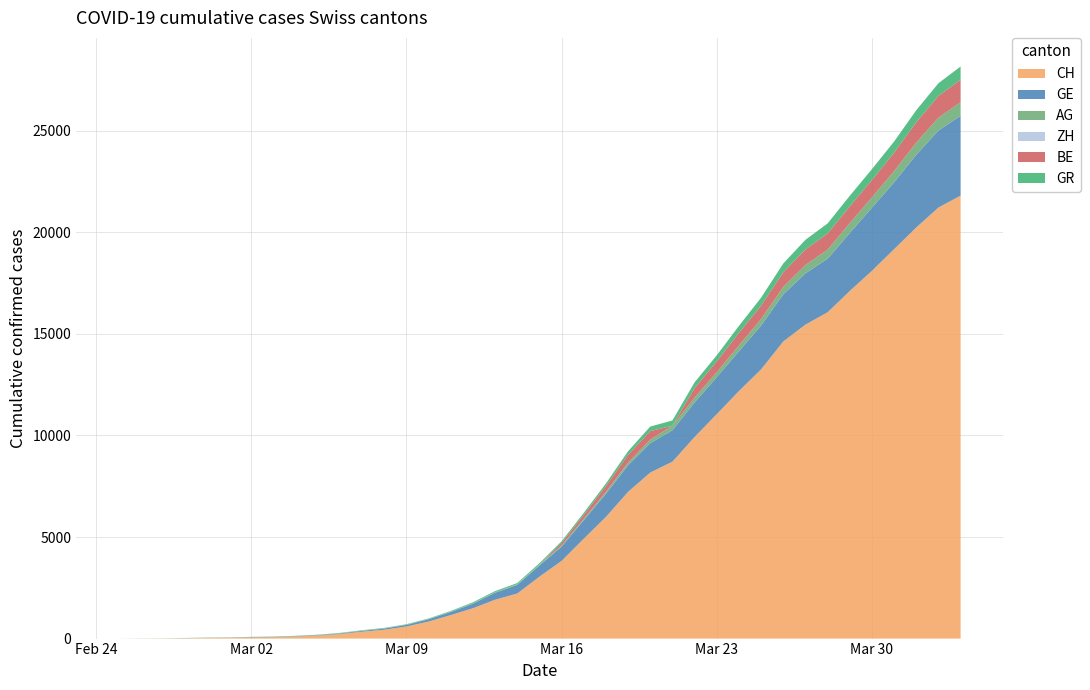

Reading right to left, what are all the values shown in this chart?

CH: 2020-04-03=21804	2020-04-02=21217	2020-04-01=20235	2020-03-31=19168	2020-03-30=18102	2020-03-29=17110	2020-03-28=16060	2020-03-27=15454	2020-03-26=14624	2020-03-25=13251	2020-03-24=12184	2020-03-23=11048	2020-03-22=9923	2020-03-21=8707	2020-03-20=8173	2020-03-19=7224	2020-03-18=5989	2020-03-17=4917	2020-03-16=3825	2020-03-15=3047	2020-03-14=2219	2020-03-13=1913	2020-03-12=1493	2020-03-11=1156	2020-03-10=838	2020-03-09=595	2020-03-08=435	2020-03-07=336	2020-03-06=223	2020-03-05=146	2020-03-04=100	2020-03-03=70	2020-03-02=56	2020-03-01=38	2020-02-29=31	2020-02-28=19	2020-02-27=9	2020-02-26=5	2020-02-25=0
GE: 2020-04-03=3928	2020-04-02=3793	2020-04-01=3582	2020-03-31=3289	2020-03-30=3109	2020-03-29=2855	2020-03-28=2638	2020-03-27=2527	2020-03-26=2321	2020-03-25=2160	2020-03-24=1959	2020-03-23=1820	2020-03-22=1703	2020-03-21=1549	2020-03-20=1445	2020-03-19=1307	2020-03-18=1139	2020-03-17=911	2020-03-16=701	2020-03-15=549	2020-03-14=425	2020-03-13=343	2020-03-12=224	2020-03-11=153	2020-03-10=112	2020-03-09=79	2020-03-08=59	2020-03-07=44	2020-03-06=29	2020-03-05=20	2020-03-04=15	2020-03-03=13	2020-03-02=13	2020-03-01=9	2020-02-29=8	2020-02-28=4	2020-02-27=1	2020-02-26=1	2020-02-25=0
AG: 2020-04-03=673	2020-04-02=631	2020-04-01=596	2020-03-31=554	2020-03-30=506	2020-03-29=485	2020-03-28=444	2020-03-27=407	2020-03-26=367	2020-03-25=318	2020-03-24=283	2020-03-23=245	2020-03-22=235	2020-03-21=223	2020-03-20=175	2020-03-19=134	2020-03-18=96	2020-03-17=69	2020-03-16=56	2020-03-15=43	2020-03-14=33	2020-03-13=30	2020-03-12=27	2020-03-11=20	2020-03-10=18	2020-03-09=15	2020-03-08=14	2020-03-07=14	2020-03-06=12	2020-03-05=11	2020-03-04=10	2020-03-03=7	2020-03-02=7	2020-03-01=4	2020-02-29=3	2020-02-28=1	2020-02-27=1	2020-02-26=1	2020-02-25=0
ZH: 2020-04-03=0	2020-04-02=0	2020-04-01=0	2020-03-31=0	2020-03-30=0	2020-03-29=0	2020-03-28=0	2020-03-27=0	2020-03-26=0	2020-03-25=0	2020-03-24=0	2020-03-23=0	2020-03-22=0	2020-03-21=0	2020-03-20=0	2020-03-19=0	2020-03-18=0	2020-03-17=0	2020-03-16=0	2020-03-15=0	2020-03-14=0	2020-03-13=0	2020-03-12=0	2020-03-11=0	2020-03-10=0	2020-03-09=0	2020-03-08=0	2020-03-07=0	2020-03-06=0	2020-03-05=0	2020-03-04=0	2020-03-03=0	2020-03-02=0	2020-03-01=0	2020-02-29=0	2020-02-28=0	2020-02-27=0	2020-02-26=0	2020-02-25=0
BE: 2020-04-03=1106	2020-04-02=1073	2020-04-01=1003	2020-03-31=909	2020-03-30=856	2020-03-29=826	2020-03-28=798	2020-03-27=767	2020-03-26=718	2020-03-25=660	2020-03-24=624	2020-03-23=532	2020-03-22=470	2020-03-21=0	2020-03-20=418	2020-03-19=377	2020-03-18=282	2020-03-17=193	2020-03-16=123	2020-03-15=0	2020-03-14=0	2020-03-13=0	2020-03-12=0	2020-03-11=0	2020-03-10=0	2020-03-09=0	2020-03-08=0	2020-03-07=0	2020-03-06=0	2020-03-05=0	2020-03-04=0	2020-03-03=0	2020-03-02=0	2020-03-01=0	2020-02-29=0	2020-02-28=0	2020-02-27=0	2020-02-26=0	2020-02-25=0
GR: 2020-04-03=649	2020-04-02=622	2020-04-01=592	2020-03-31=547	2020-03-30=535	2020-03-29=519	2020-03-28=495	2020-03-27=474	2020-03-26=433	2020-03-25=393	2020-03-24=343	2020-03-23=300	2020-03-22=284	2020-03-21=258	2020-03-20=226	2020-03-19=182	2020-03-18=128	2020-03-17=101	2020-03-16=84	2020-03-15=71	2020-03-14=56	2020-03-13=53	2020-03-12=43	2020-03-11=31	2020-03-10=22	2020-03-09=18	2020-03-08=18	2020-03-07=17	2020-03-06=16	2020-03-05=14	2020-03-04=12	2020-03-03=9	2020-03-02=9	2020-03-01=6	2020-02-29=6	2020-02-28=6	2020-02-27=2	2020-02-26=2	2020-02-25=0